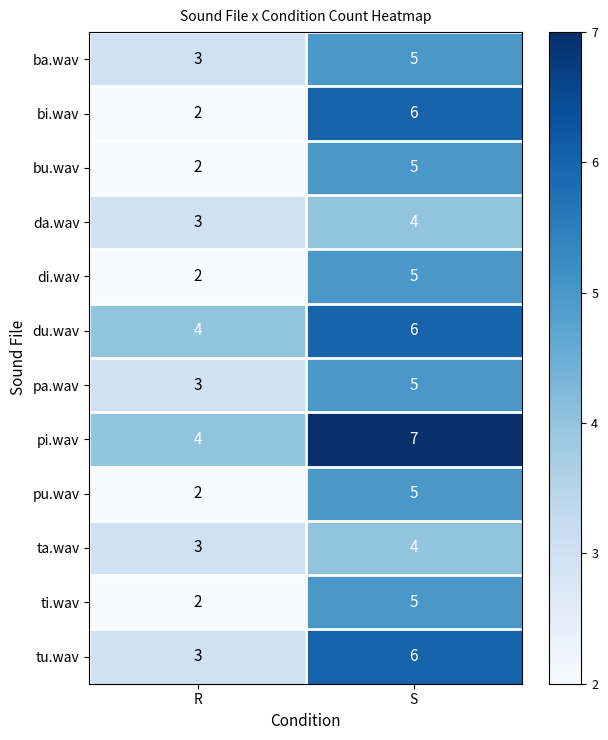

Where is bi.wav nearest to the value 4?

R